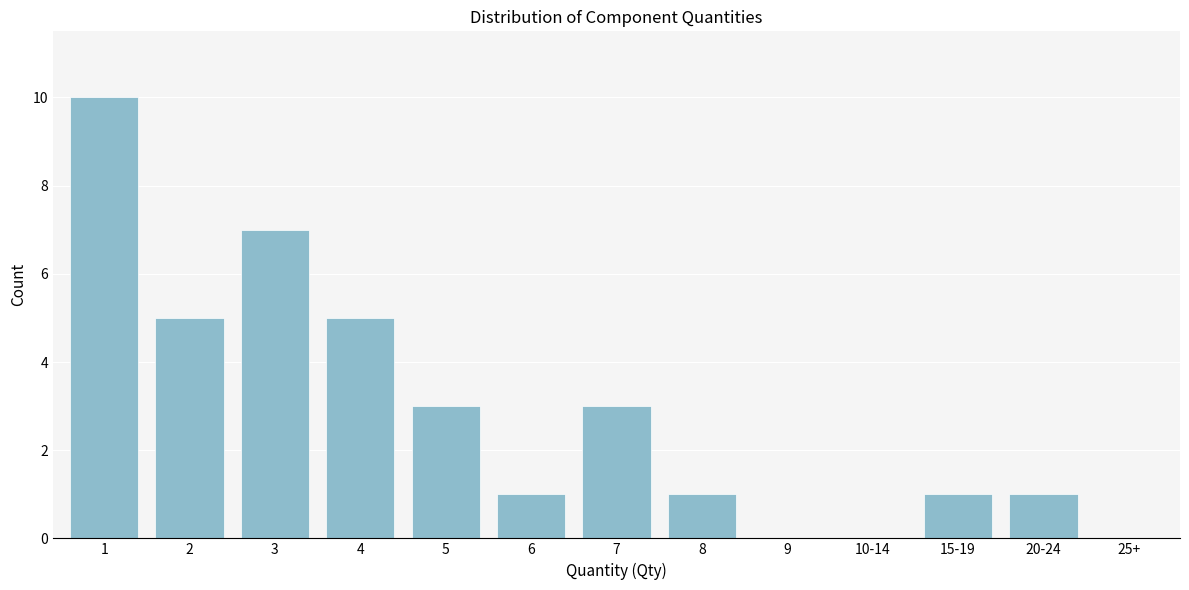

Reading right to left, what are all the values shown in this chart?

25+=0	20-24=1	15-19=1	10-14=0	9=0	8=1	7=3	6=1	5=3	4=5	3=7	2=5	1=10